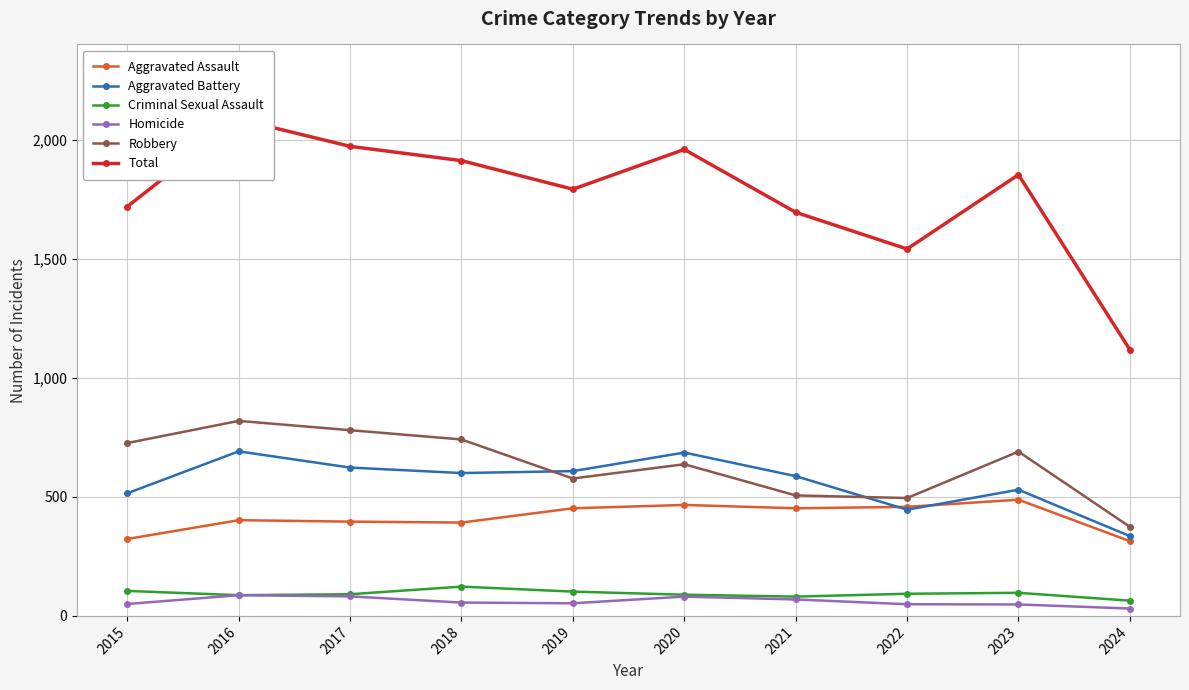

What is the value of the Aggravated Battery point at the 1st from the left?

515